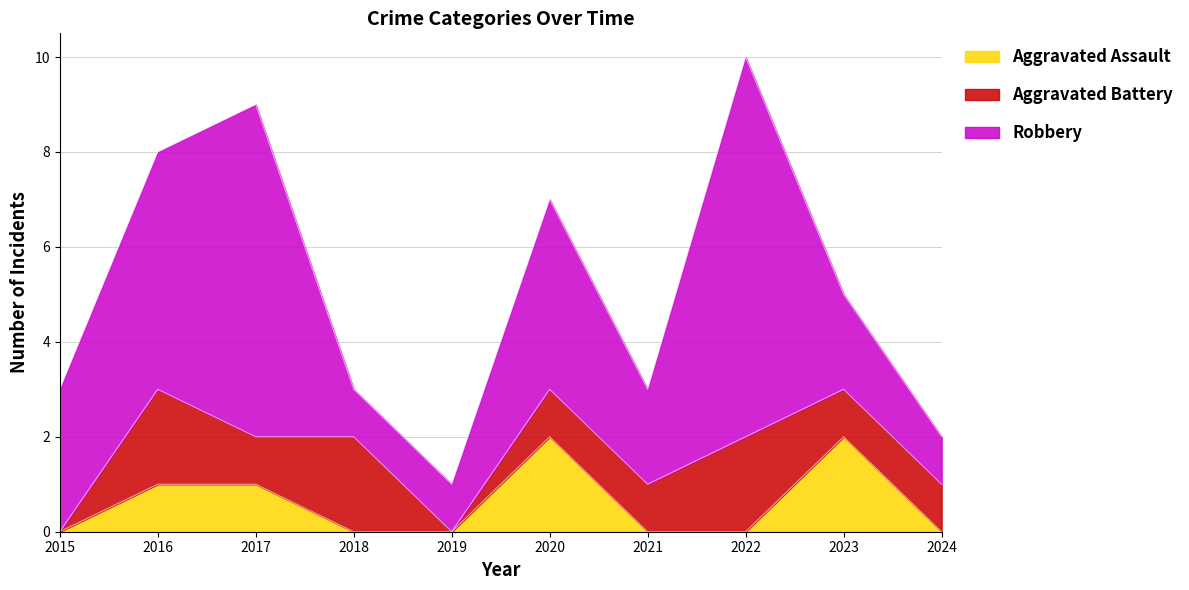

How many interior local peaks does the Aggravated Battery series have?

3